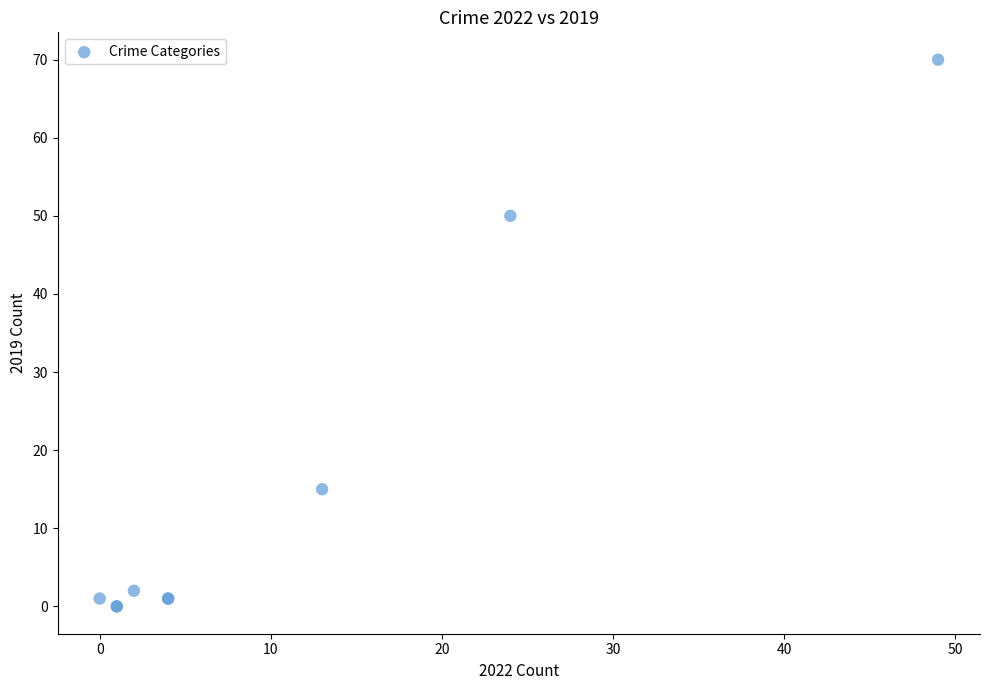

What Y value in the scatter plot is closest to 35?

50